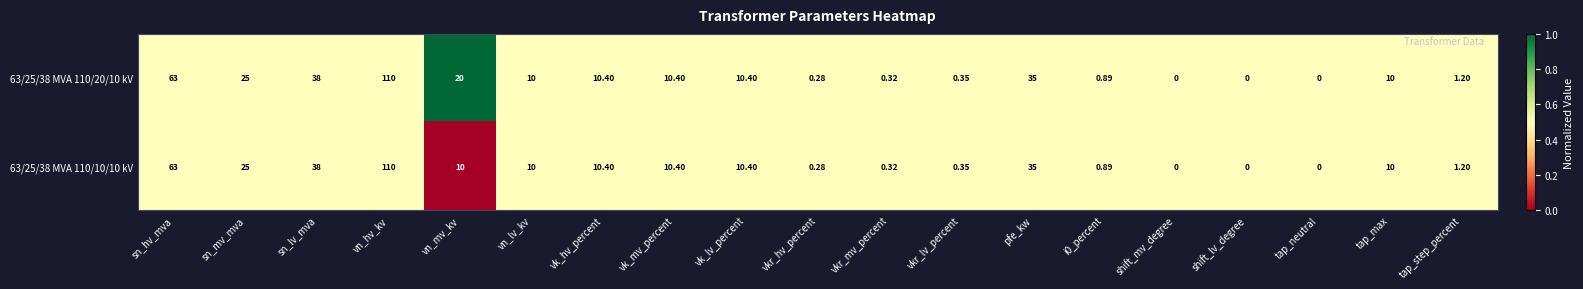

At which category is the sum across all series the highest?

vn_hv_kv